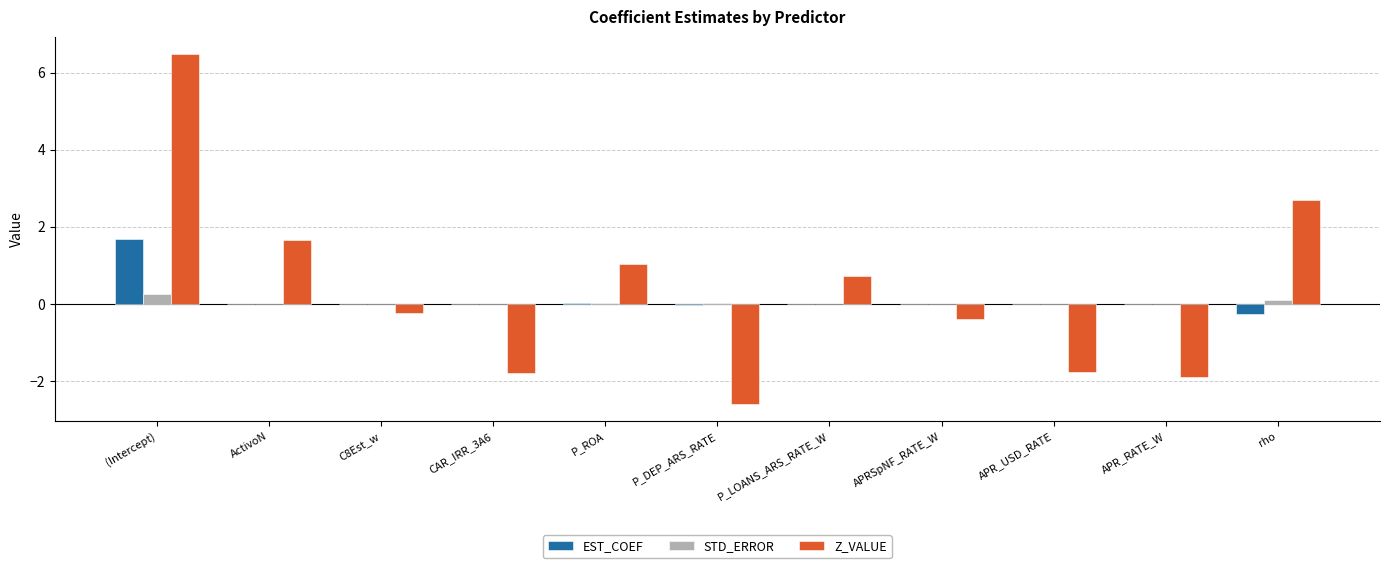

What is the maximum value shown in the chart?

6.5